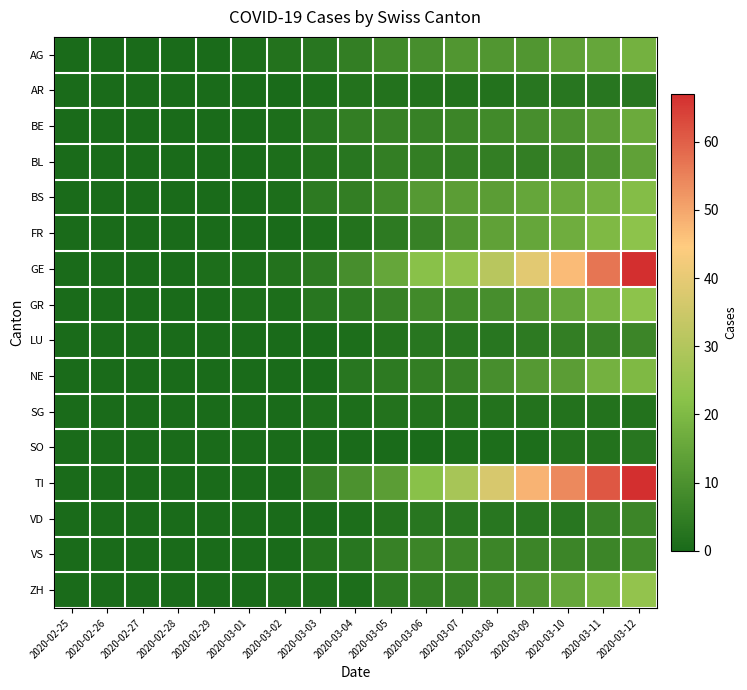

At how many categories does at least one series exceed 29?

5